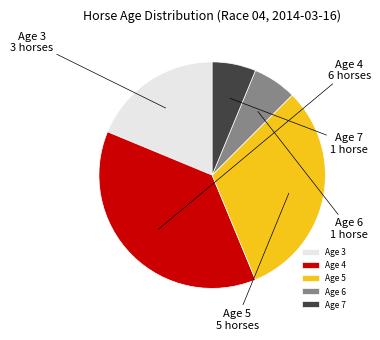

Which has a higher value, Age 6 or Age 4?

Age 4